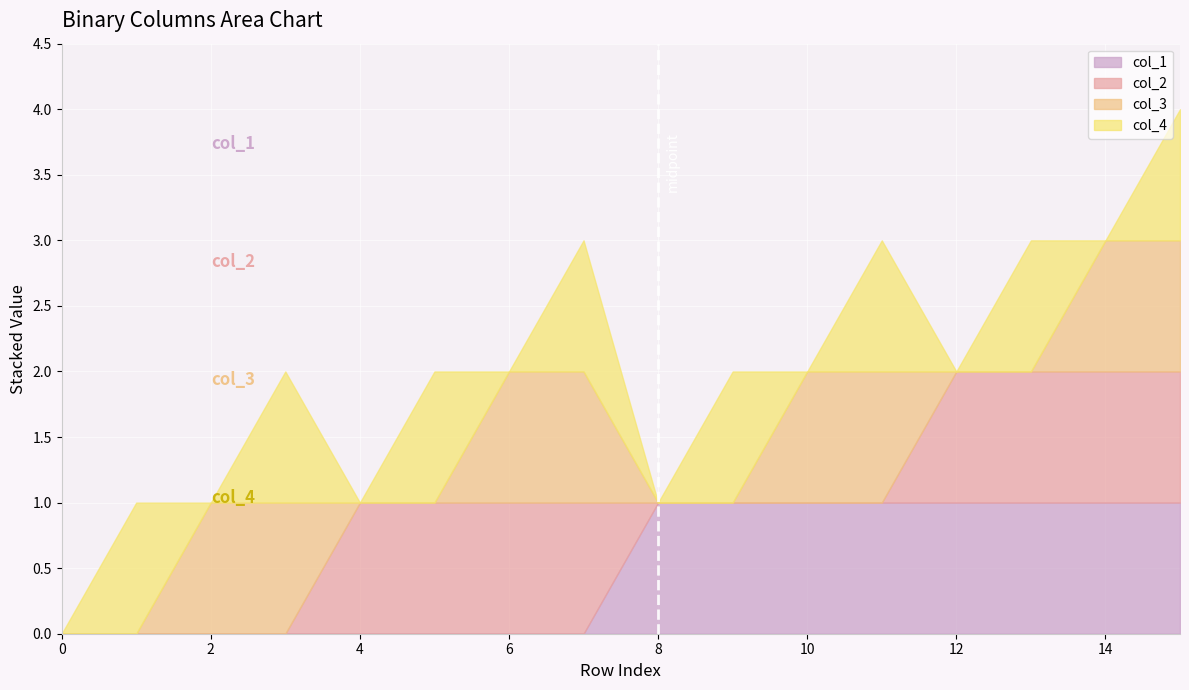

How many lines are shown in the chart?

4